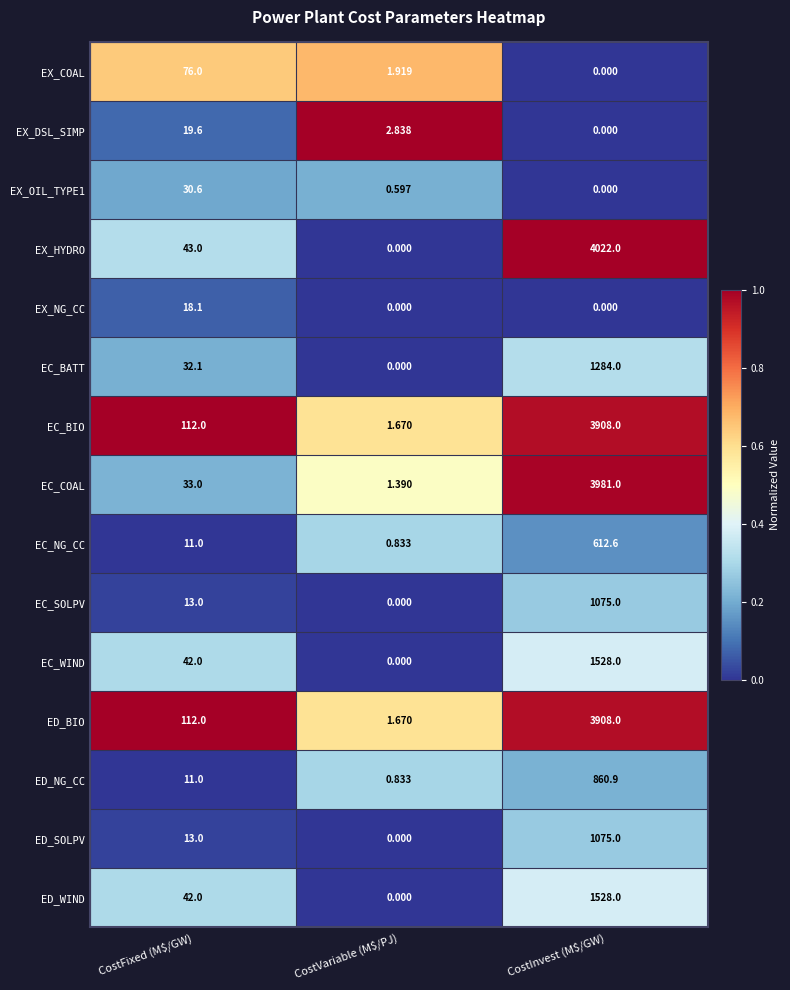

At how many categories does at least one series exceed 0?

3